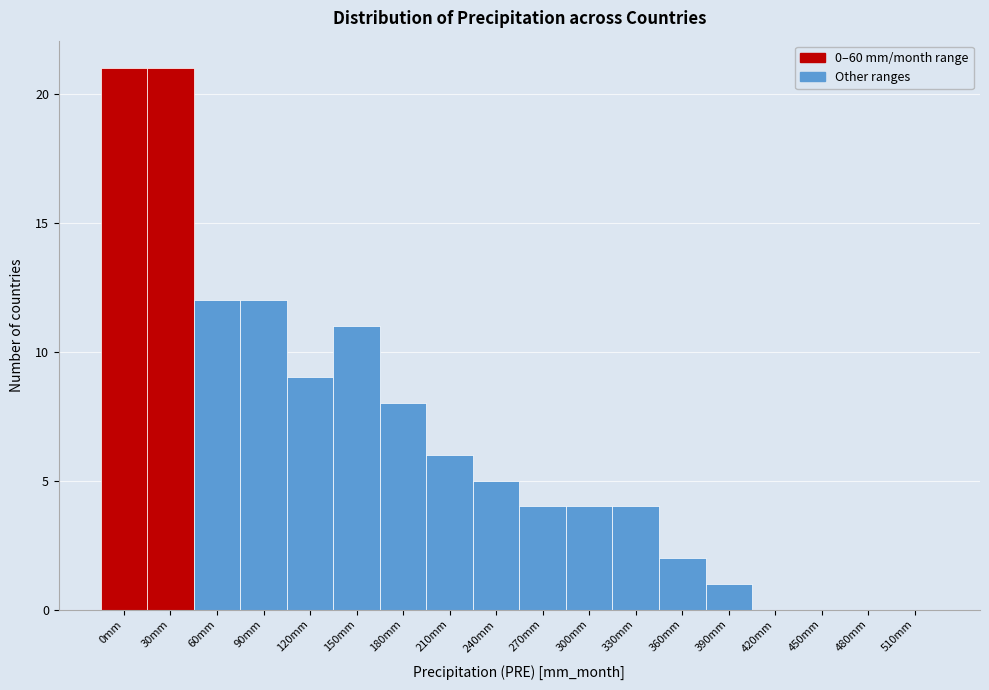

Reading left to right, transcribe all the data shown in this chart.

0mm=21	30mm=21	60mm=12	90mm=12	120mm=9	150mm=11	180mm=8	210mm=6	240mm=5	270mm=4	300mm=4	330mm=4	360mm=2	390mm=1	420mm=0	450mm=0	480mm=0	510mm=0